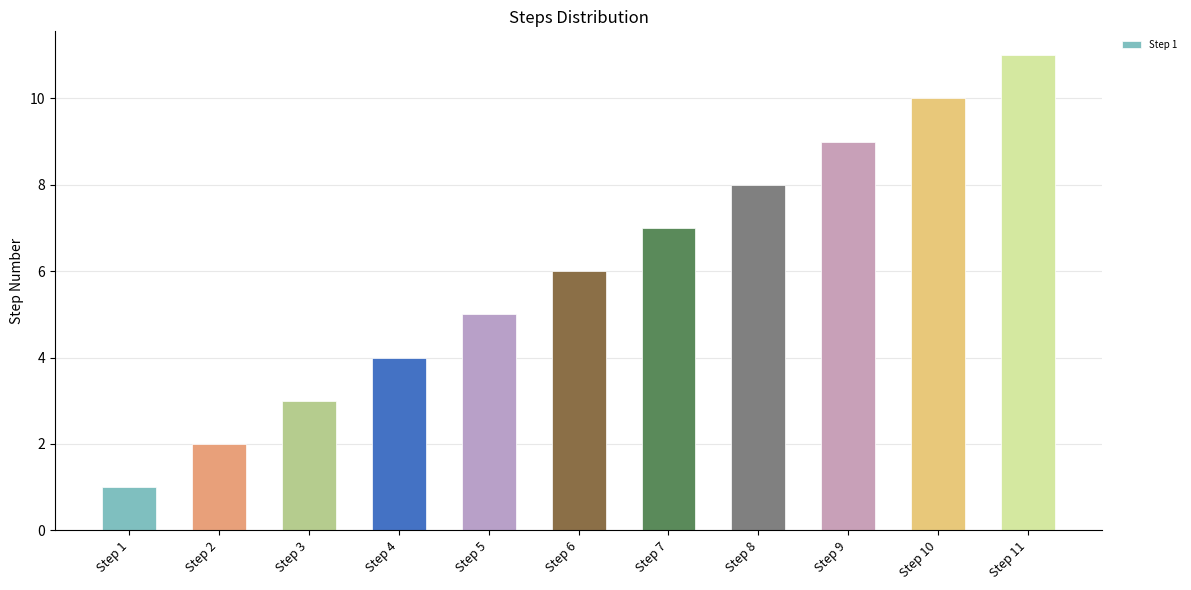

The chart shows a value of 1 at Step 5. True or false?

False